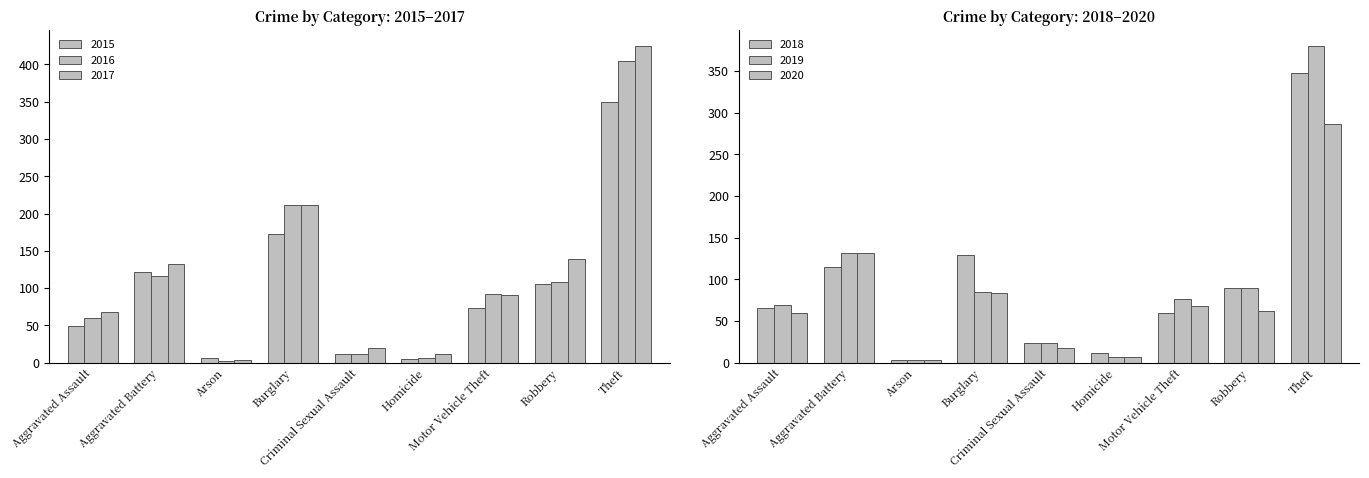

Rank the series by their maximum value, from lowest to highest.

2020, 2018, 2015, 2019, 2016, 2017